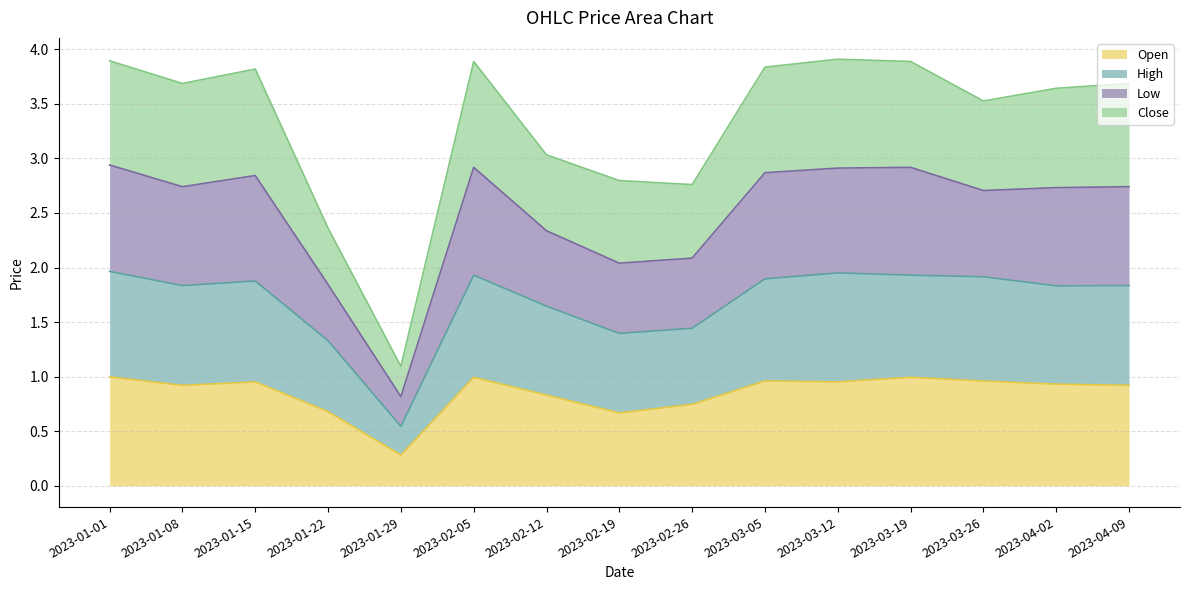

Which category has the lowest value in the Low series?

2023-01-29